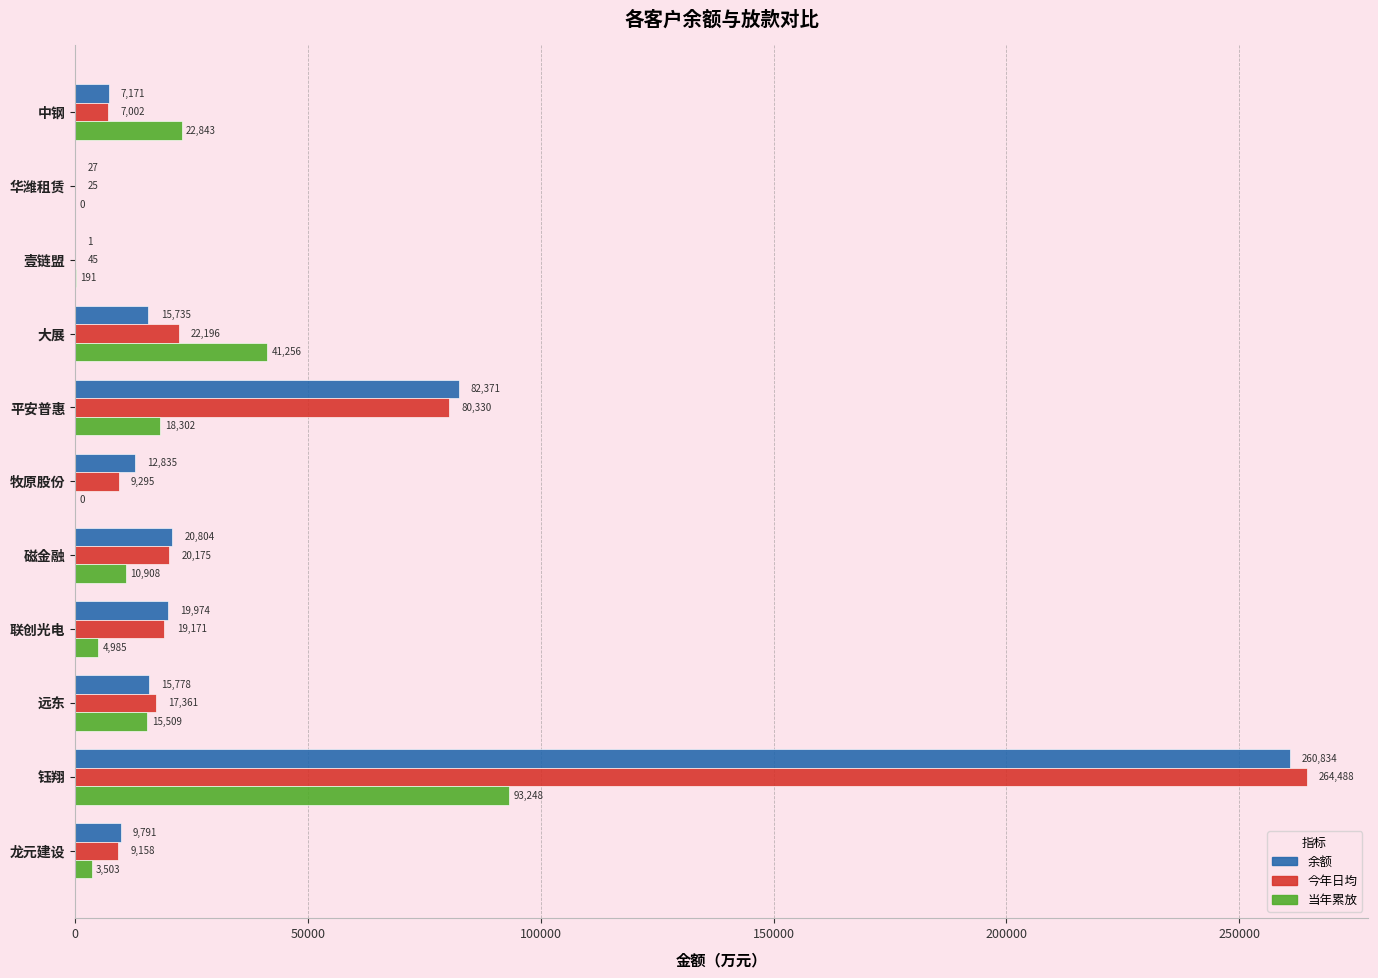

What is the greatest value displayed?

264487.9